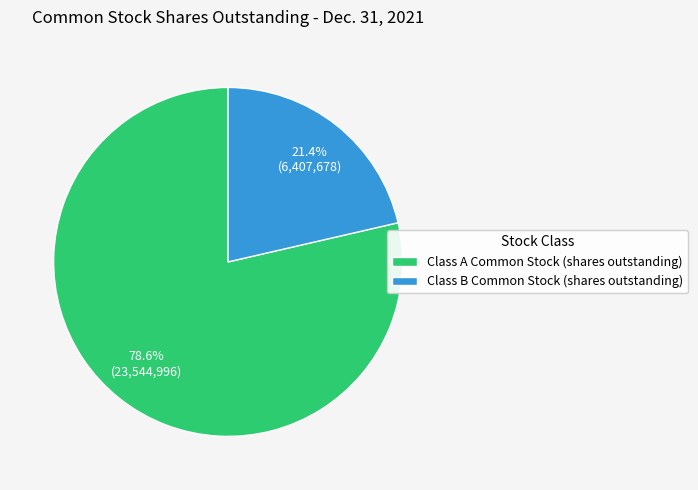

Count the number of slices in the pie.

2